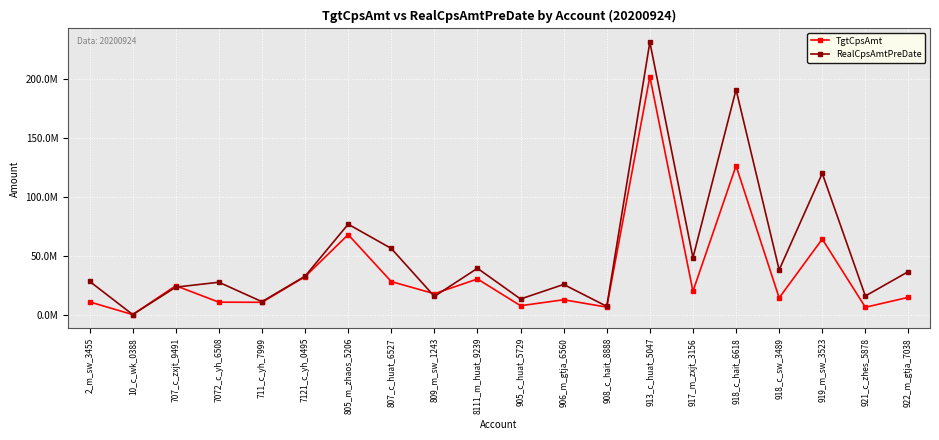

Reading left to right, list all the values displayed in this chart.

TgtCpsAmt: 10780929.0	0.0	24482732.1	10532237.5	10446992.7	32175113.3	67804870.9	27993716.7	17693791.2	30208533.1	7519580.4	12582750.7	6340461.7	201834853.8	19779941.3	126180059.2	14160347.0	64067348.1	6209769.5	14663741.5
RealCpsAmtPreDate: 28229701.2	21367.0	23270527.7	27445535.0	10950748.4	32551701.7	76664797.2	56102081.3	15447640.9	39260164.0	13224451.1	25560782.5	6990548.7	231066403.5	48229626.2	190817411.2	37918791.3	119760156.4	15776639.0	36498585.5